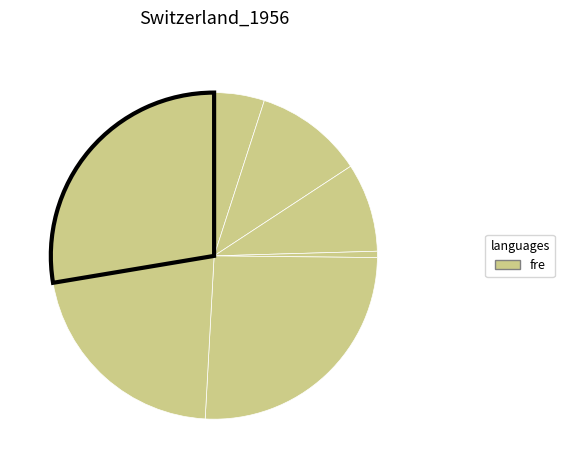

How many segments does this pie chart have?

7